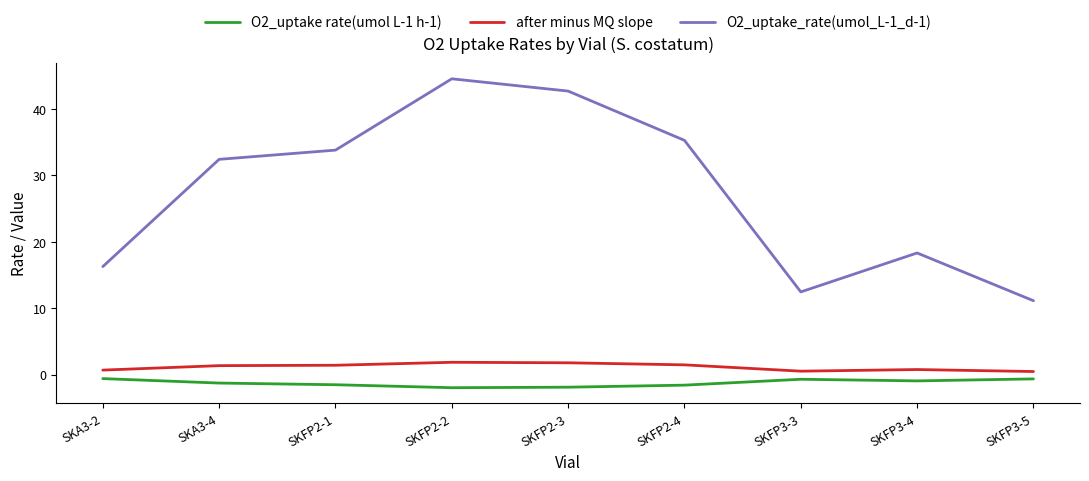

The O2_uptake_rate(umol_L-1_d-1) series shows 22.0 at SKA3-2. True or false?

False